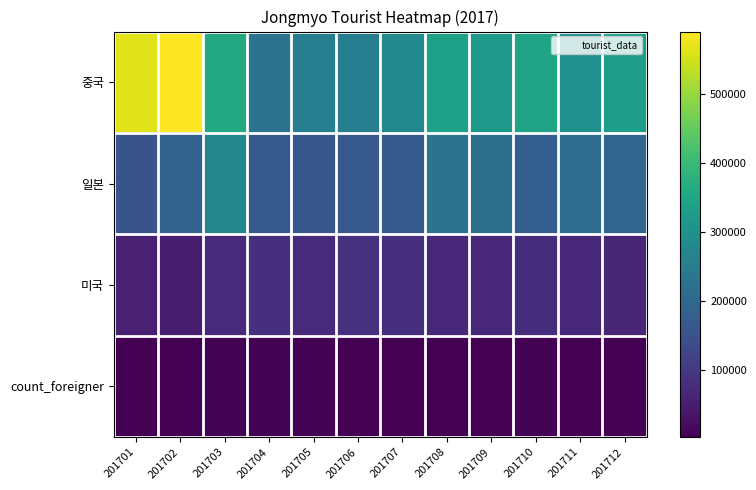

What is the spread (max minus min) of values at 201712?

329397